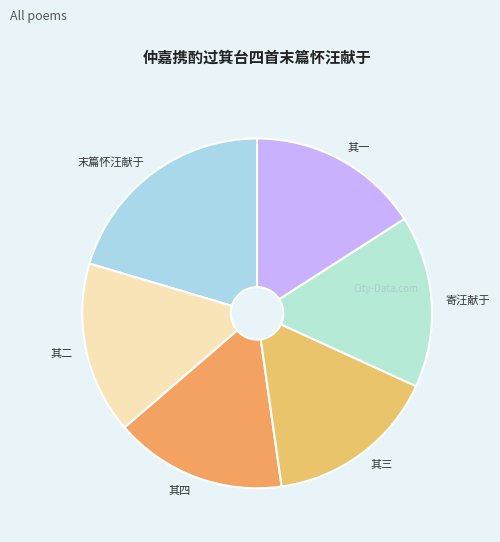

Is there a majority slice in this chart?

No